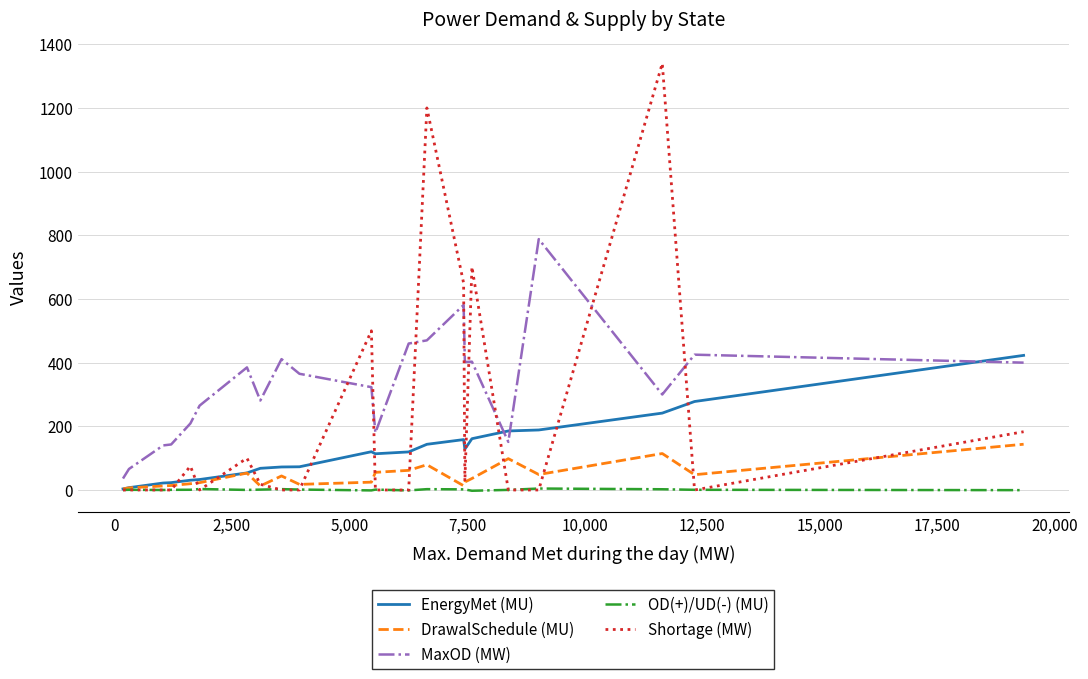

In EnergyMet (MU), how many points are higher than both neighbors (excluding endpoints)?

2